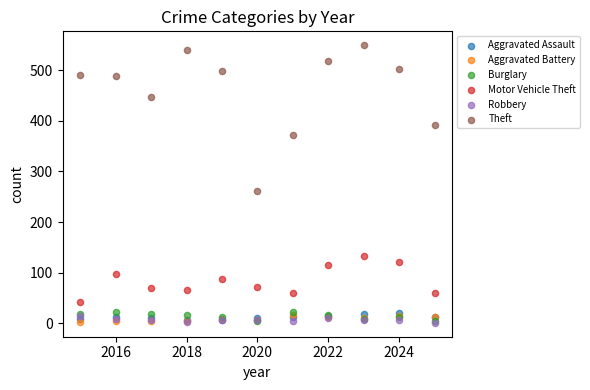

What are all the series names shown in the legend?

Aggravated Assault, Aggravated Battery, Burglary, Motor Vehicle Theft, Robbery, Theft